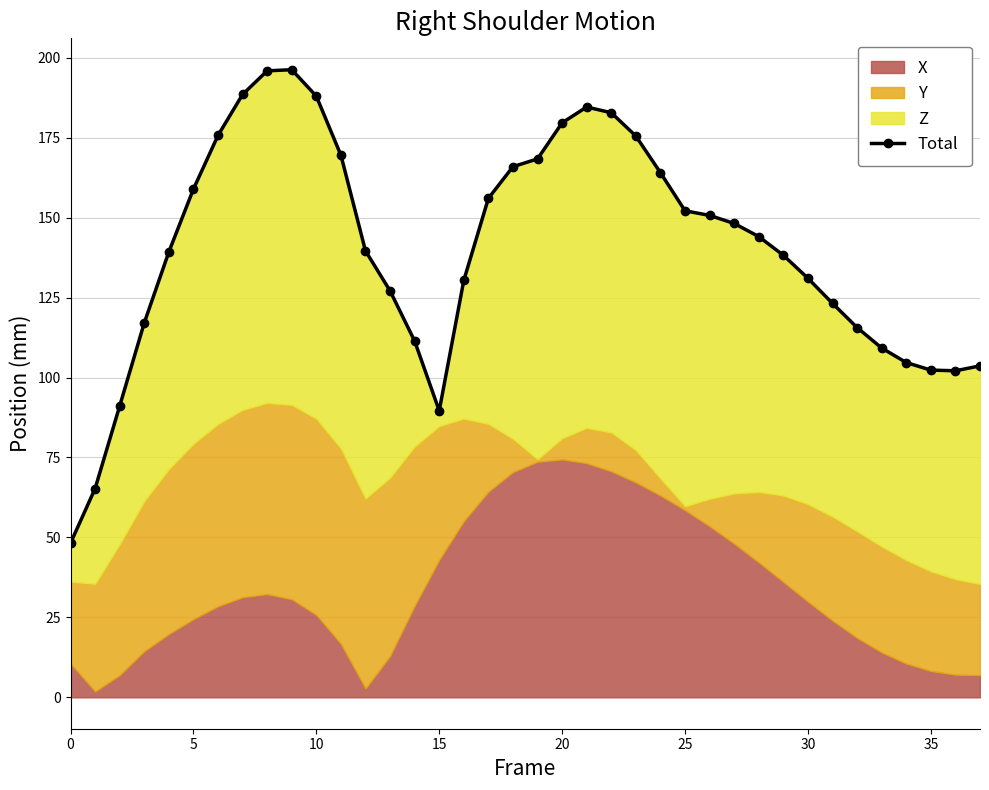

What is the greatest value displayed?

196.3